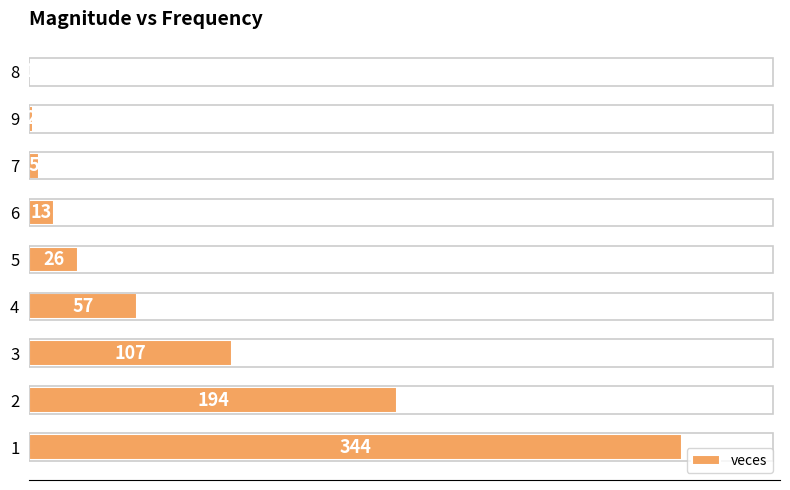

The chart shows a value of 13 at 6. True or false?

True